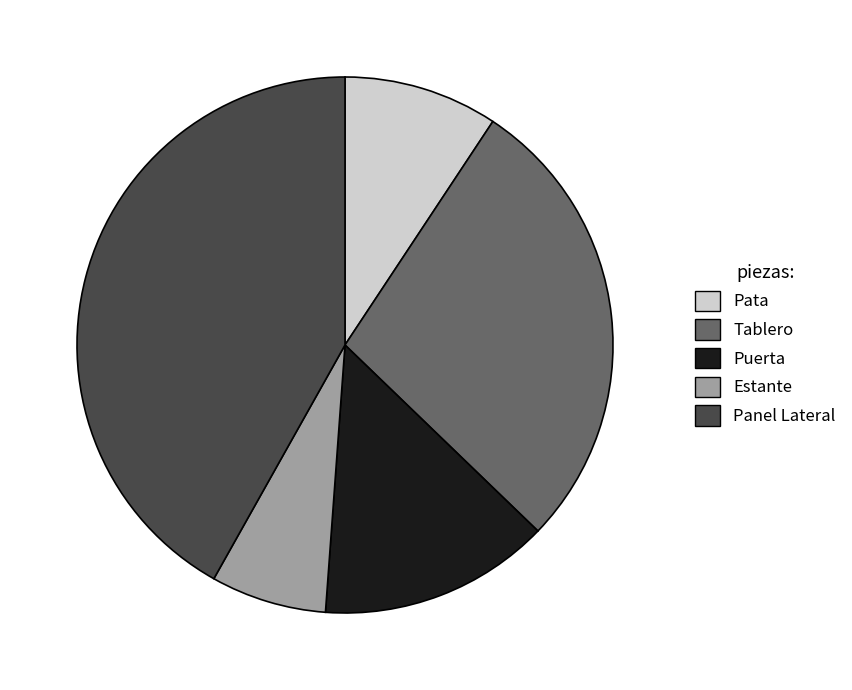

Do Panel Lateral and Estante together represent more than half of the pie?

No